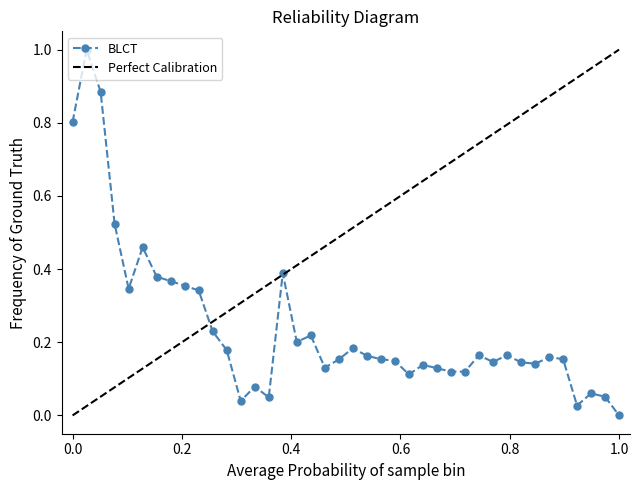

What is the maximum value for BLCT?

1.0